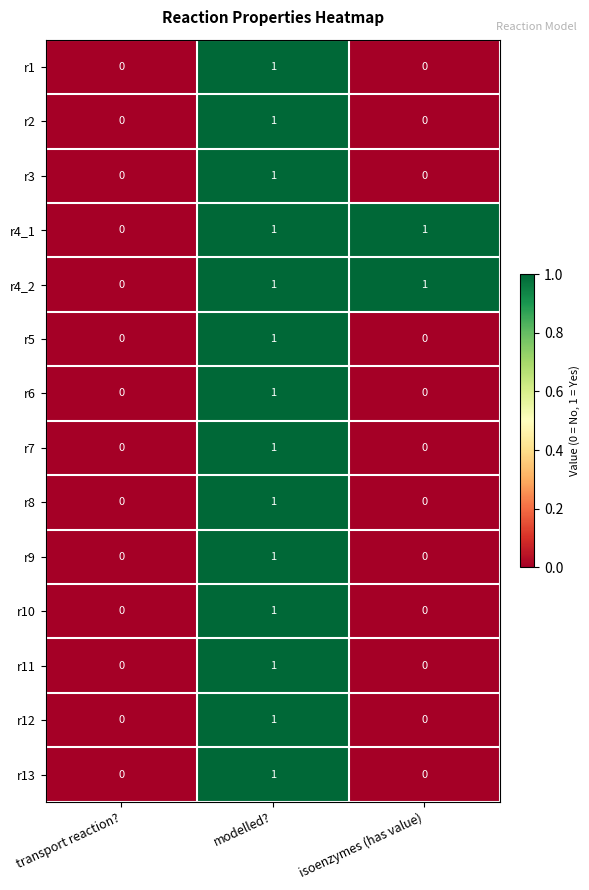

How many r9 values are between 0 and 1?

3